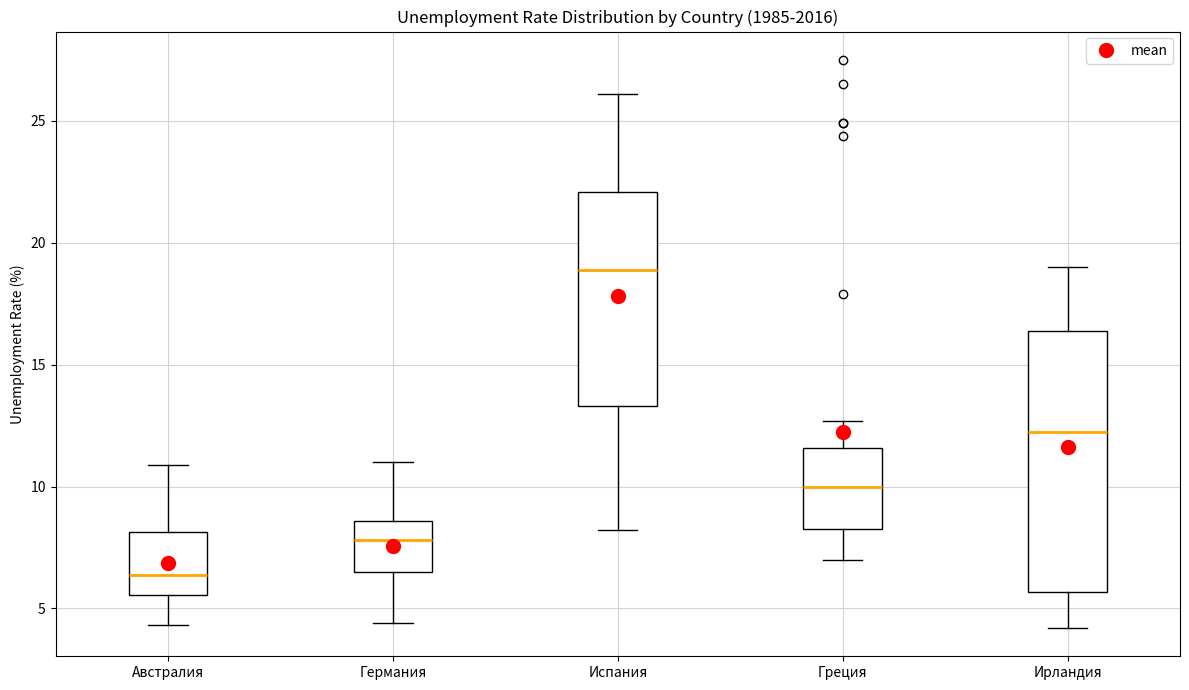

Comparing the boxes themselves (not the whiskers), which one is the tallest?

Ирландия